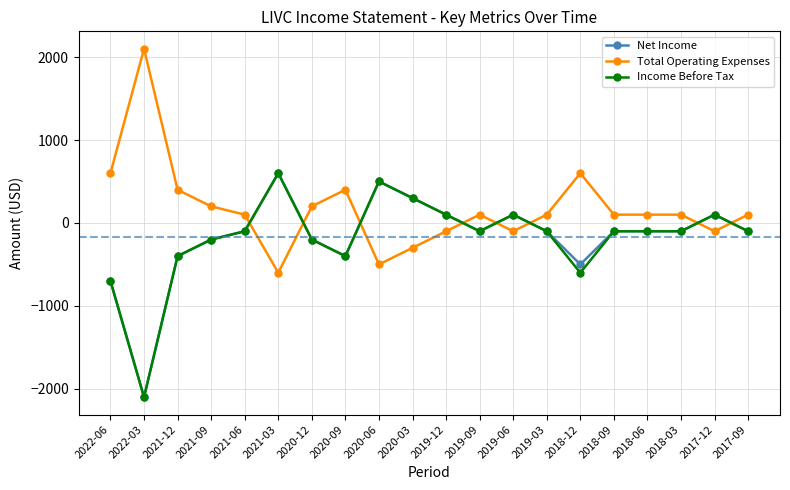

Between which two adjacent categories do Total Operating Expenses and Net Income first intersect?

2021-06 and 2021-03